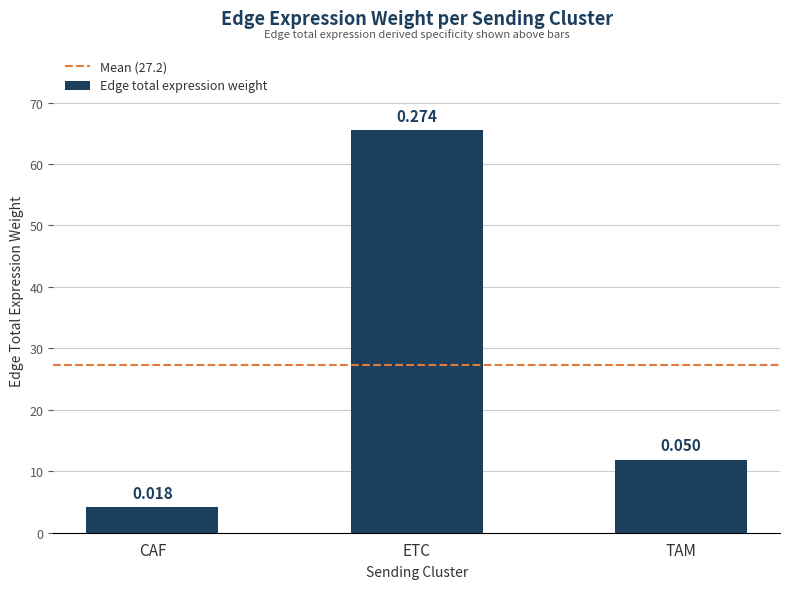

Are the bars horizontal?

No